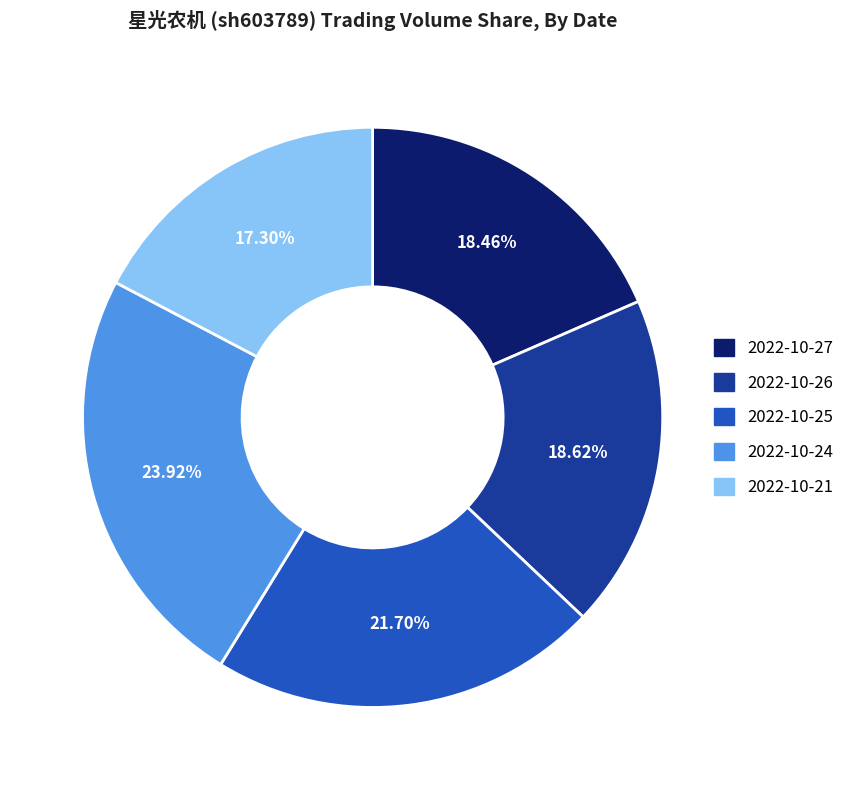

Count the number of slices in the pie.

5